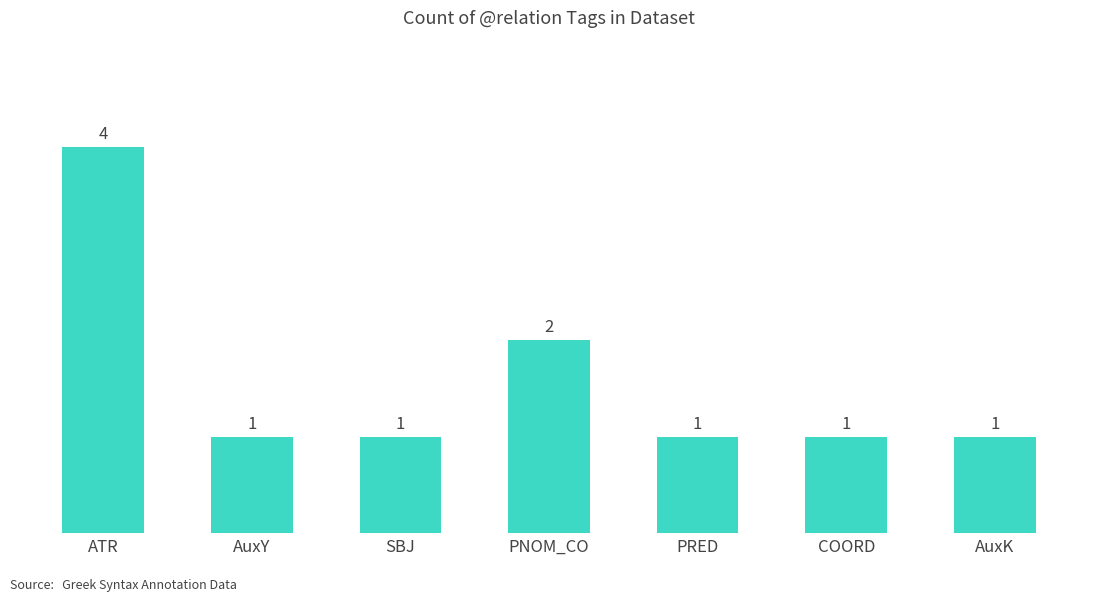

What is the greatest value displayed?

4